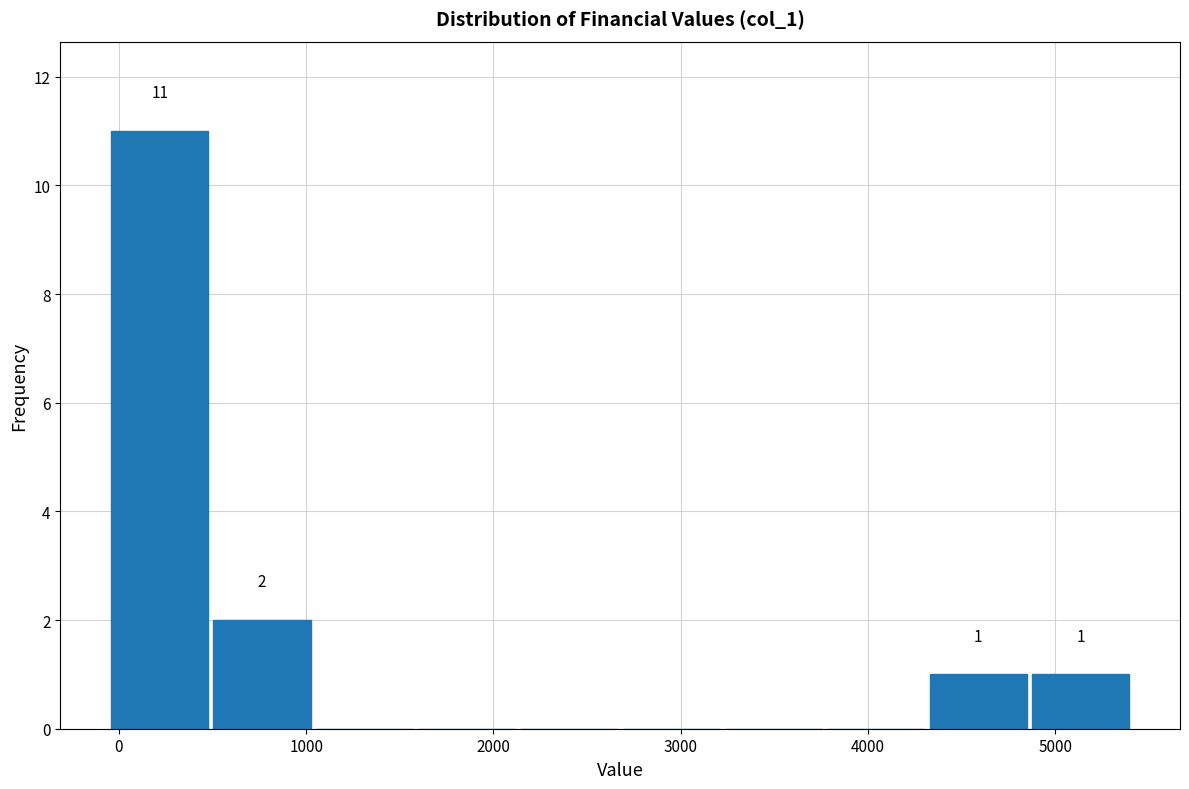

Over which range of the x-axis is the bar tallest?

-100 to 500